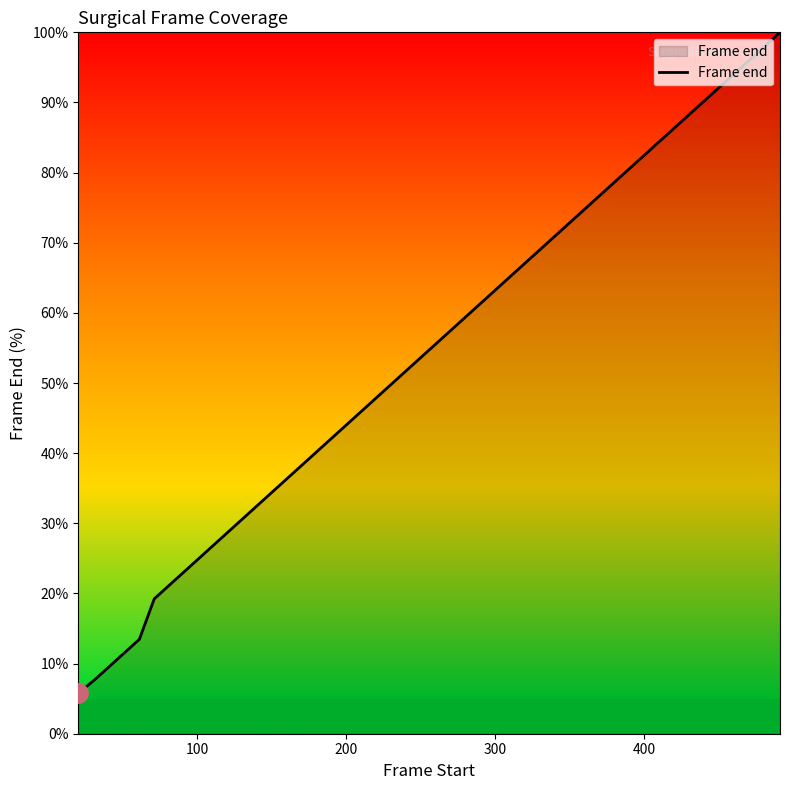

What is the smallest value displayed?

5.8